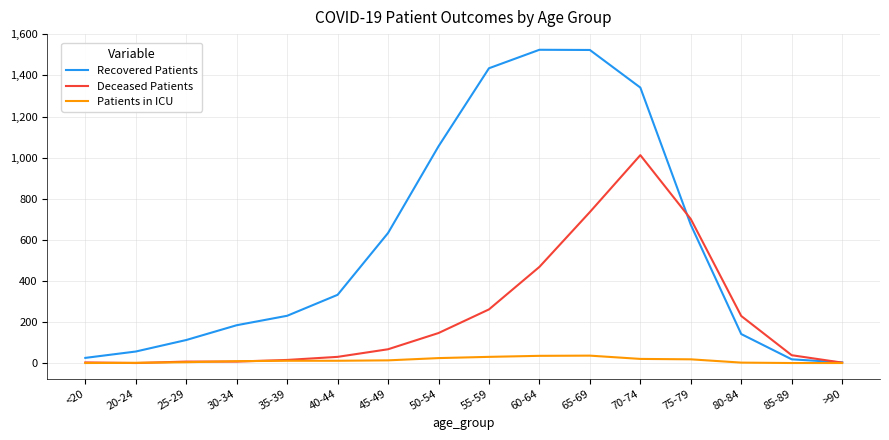

Which series has the largest total across all categories?

Recovered Patients